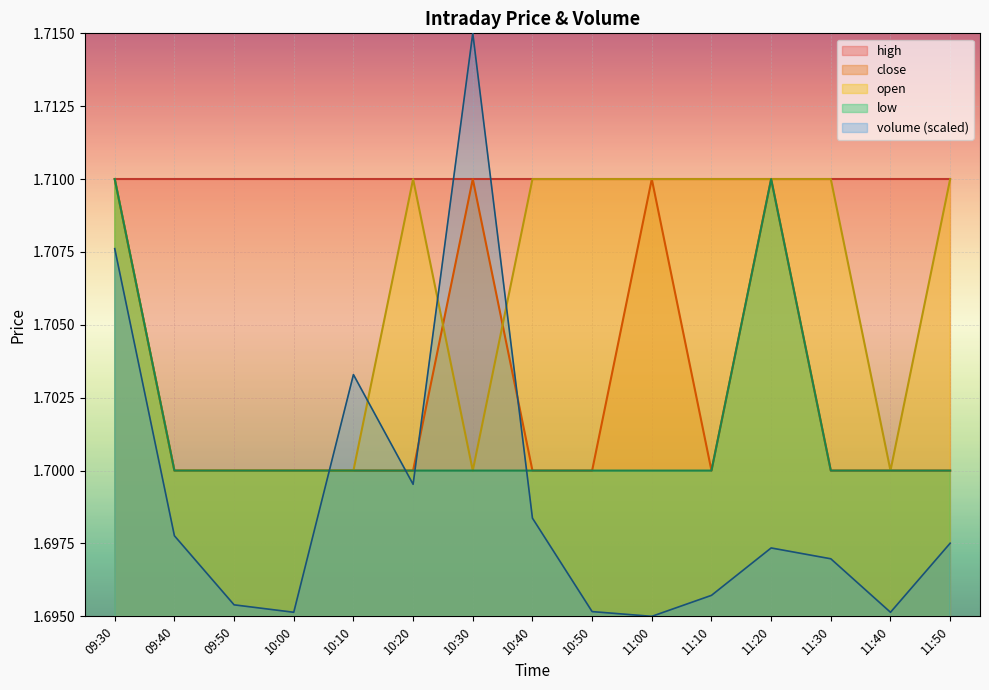

At which category is the sum across all series the highest?

09:30